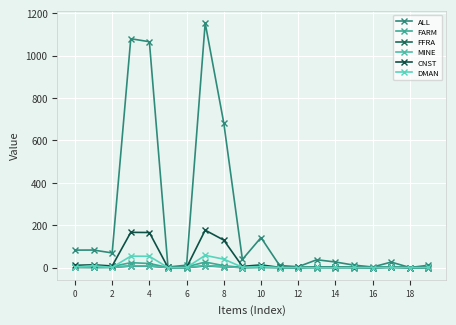

How many data points does each series have?

20